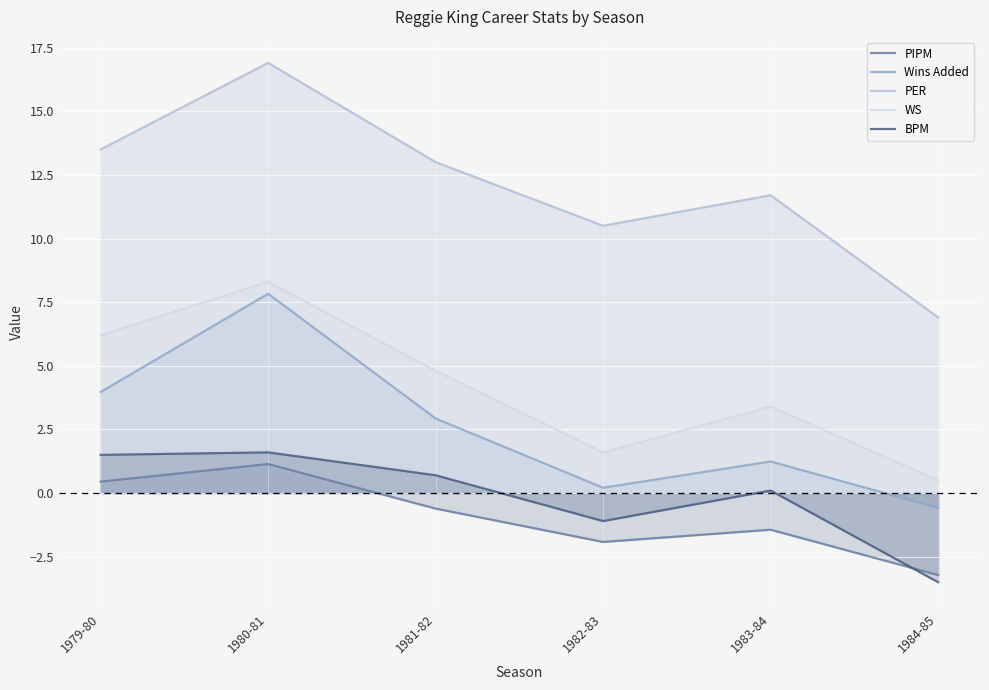

True or false: PIPM and PER cross at least once.

False